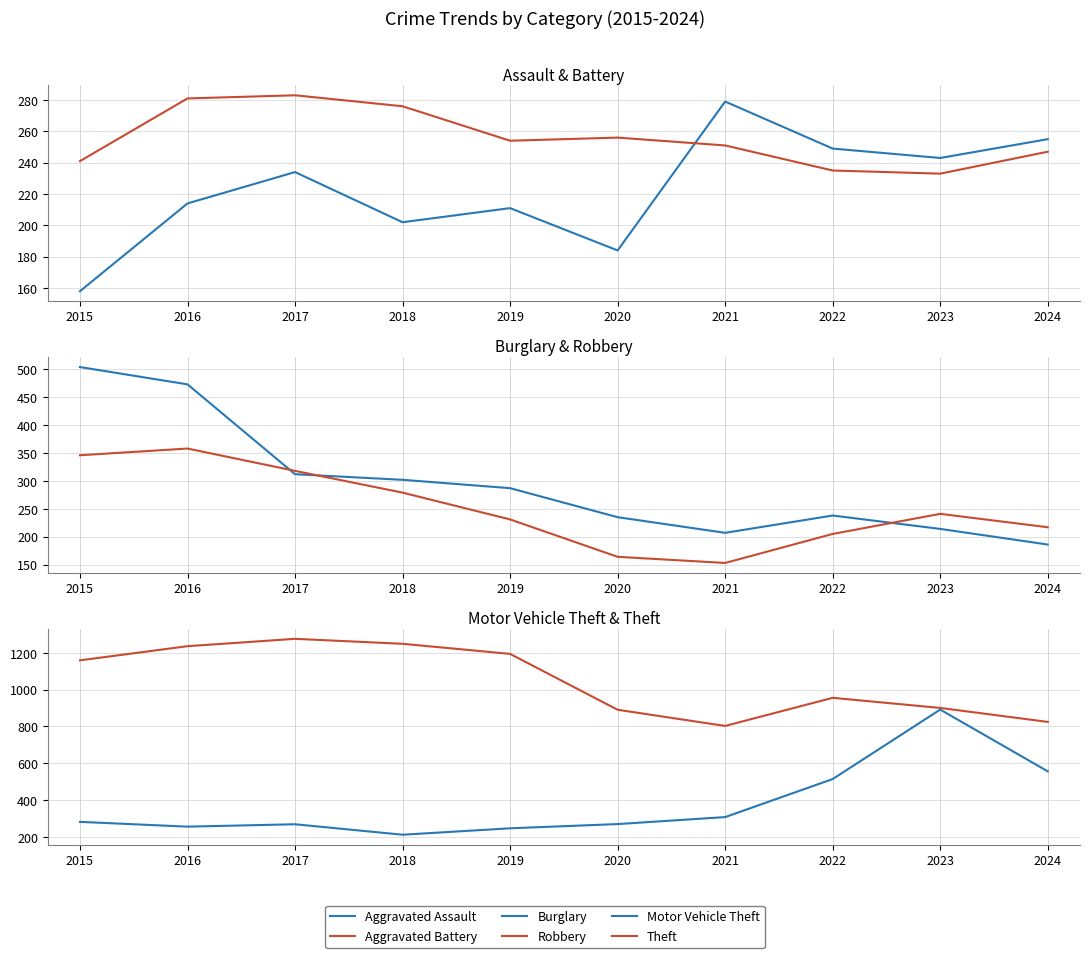

What is the sum of all Theft values?

10495